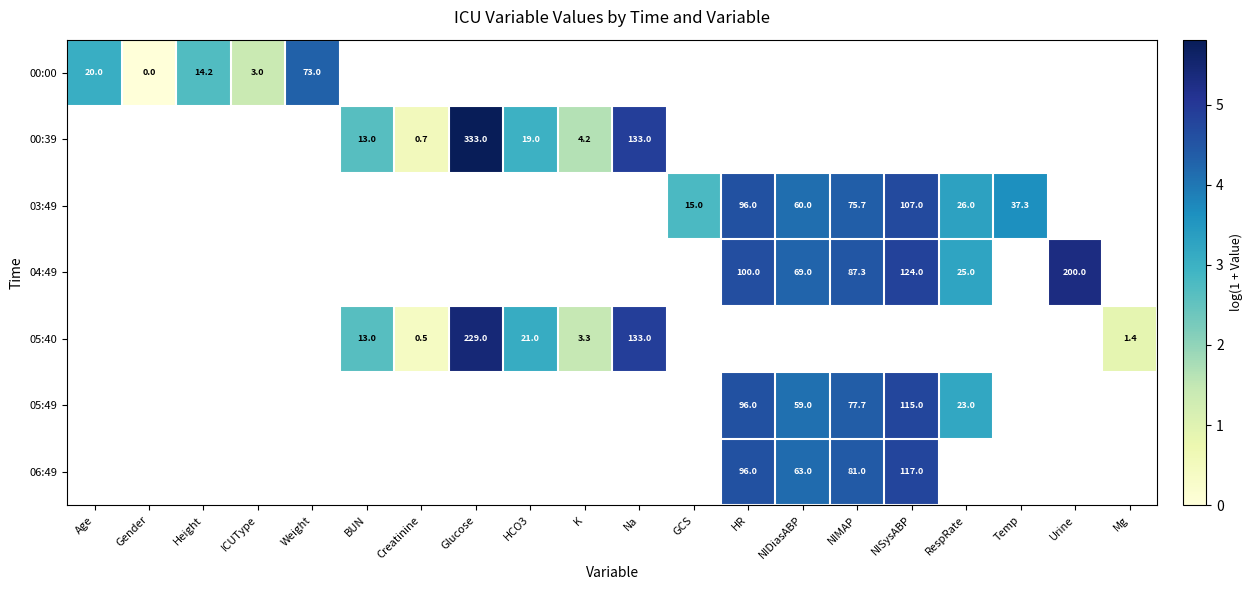

How many categories are shown in the chart?

20